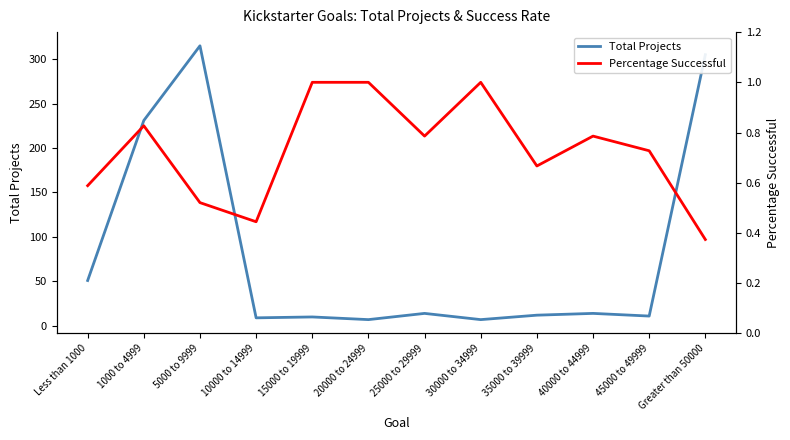

What is the lowest value of the Percentage Successful series?

0.4